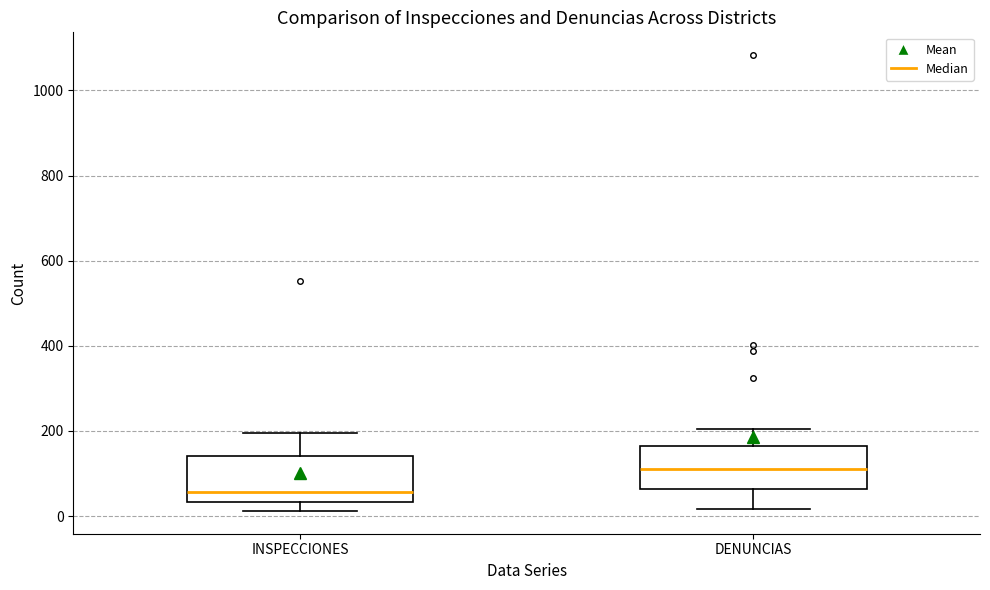

Reading left to right, read every box against the y-axis: the position of its median line, the range the box covers, and the ends of its whiskers. The values are not printed on the chart, so give them approximately, as read against the axis.

INSPECCIONES: median 60, box 40 to 140, whiskers 20 to 200
DENUNCIAS: median 120, box 60 to 160, whiskers 20 to 200